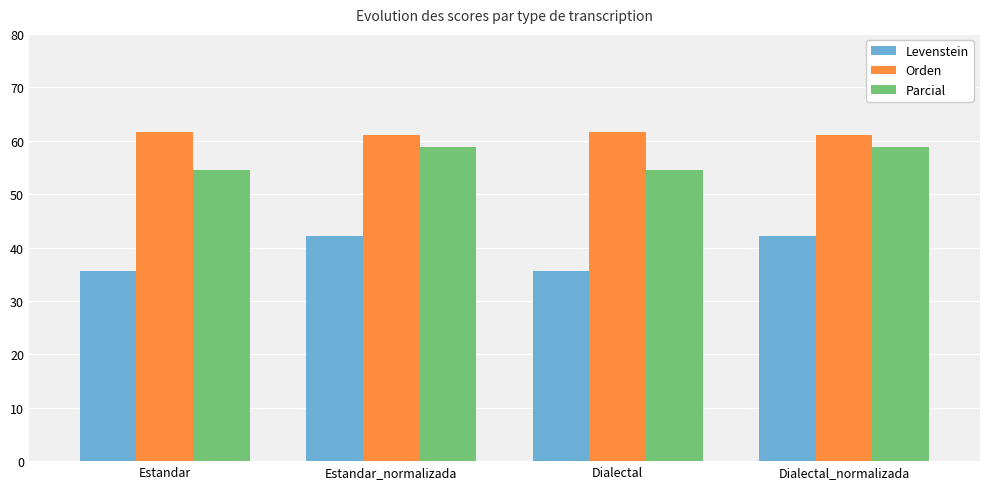

Reading right to left, extract all data points from this chart.

Levenstein: Dialectal_normalizada=42.1	Dialectal=35.5	Estandar_normalizada=42.1	Estandar=35.5
Orden: Dialectal_normalizada=61.1	Dialectal=61.5	Estandar_normalizada=61.1	Estandar=61.5
Parcial: Dialectal_normalizada=58.8	Dialectal=54.5	Estandar_normalizada=58.8	Estandar=54.5